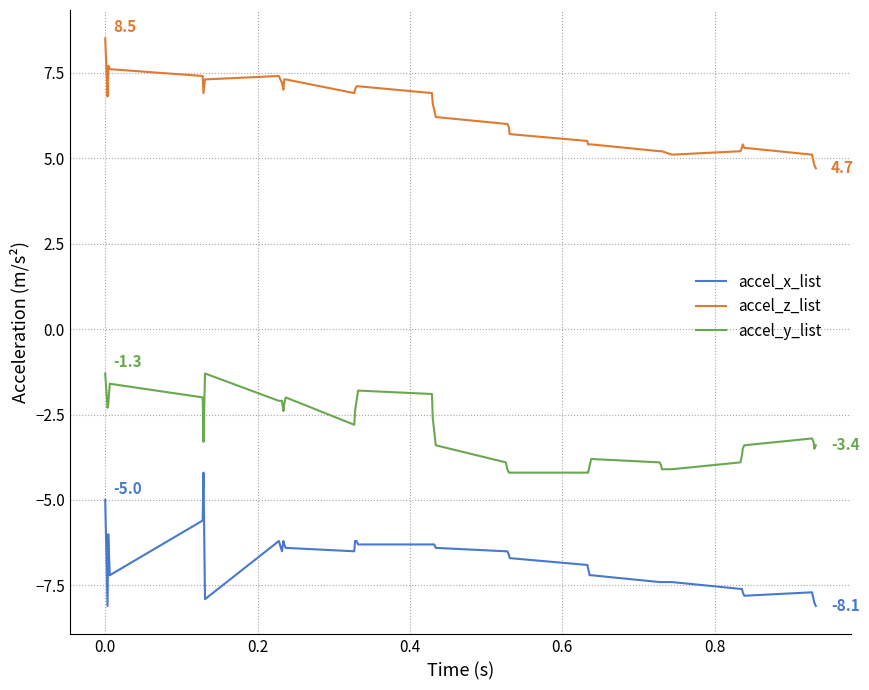

Which series has the largest total across all categories?

accel_z_list